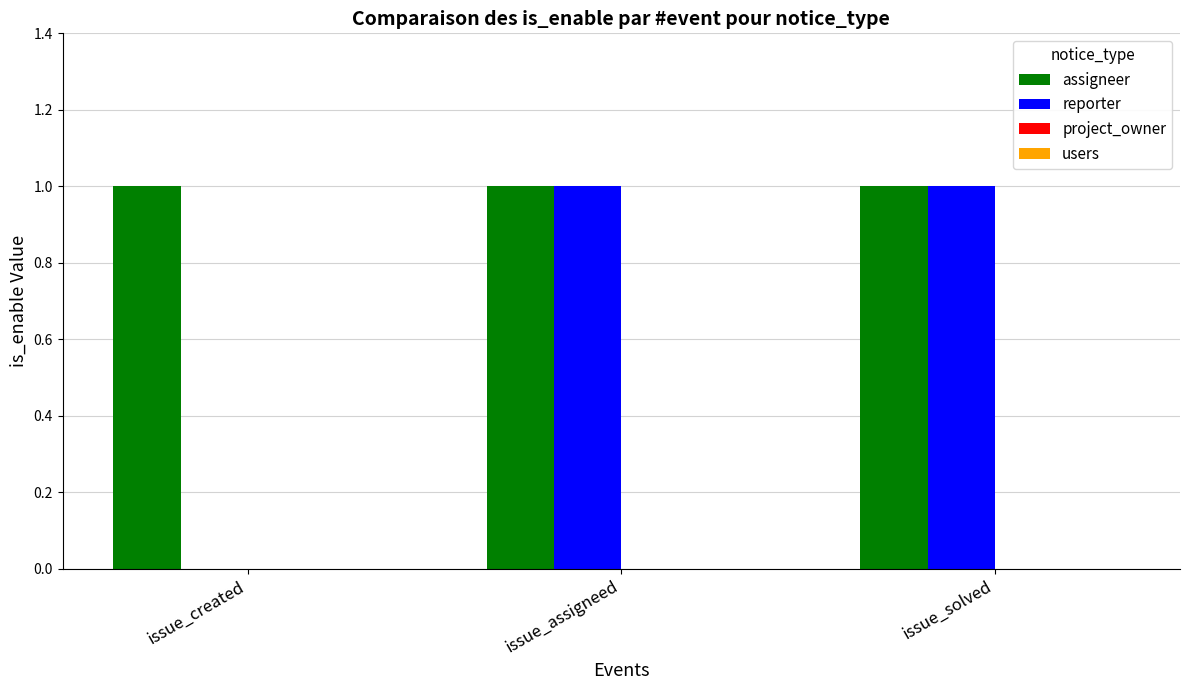

Reading left to right, transcribe all the data shown in this chart.

assigneer: issue_created=1	issue_assigneed=1	issue_solved=1
reporter: issue_created=0	issue_assigneed=1	issue_solved=1